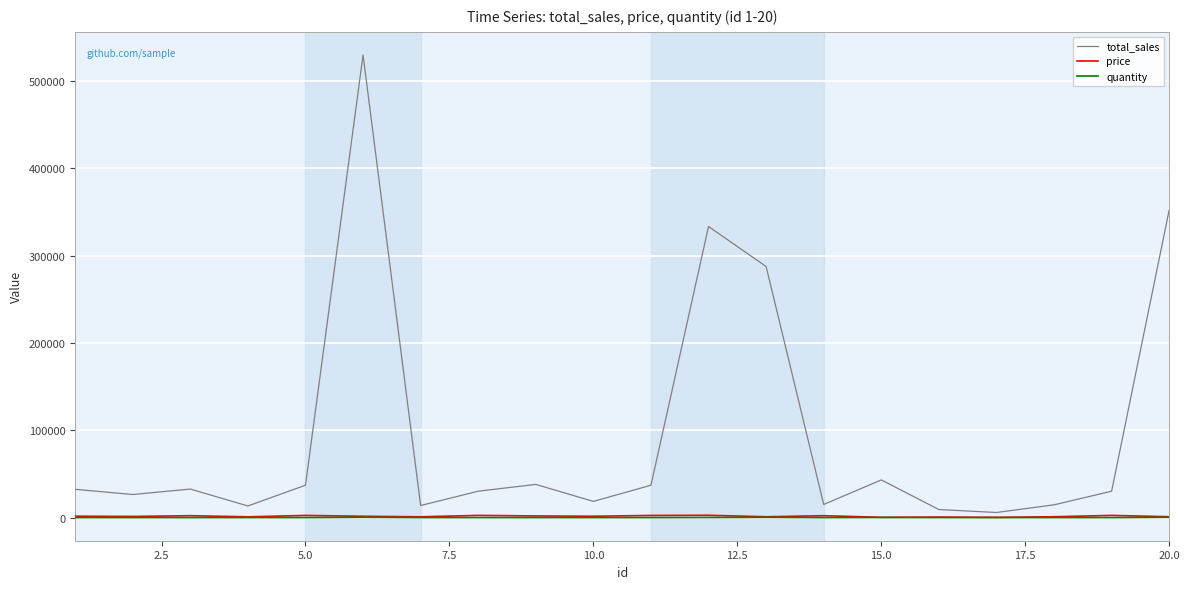

Which series has the widest spread of values?

total_sales